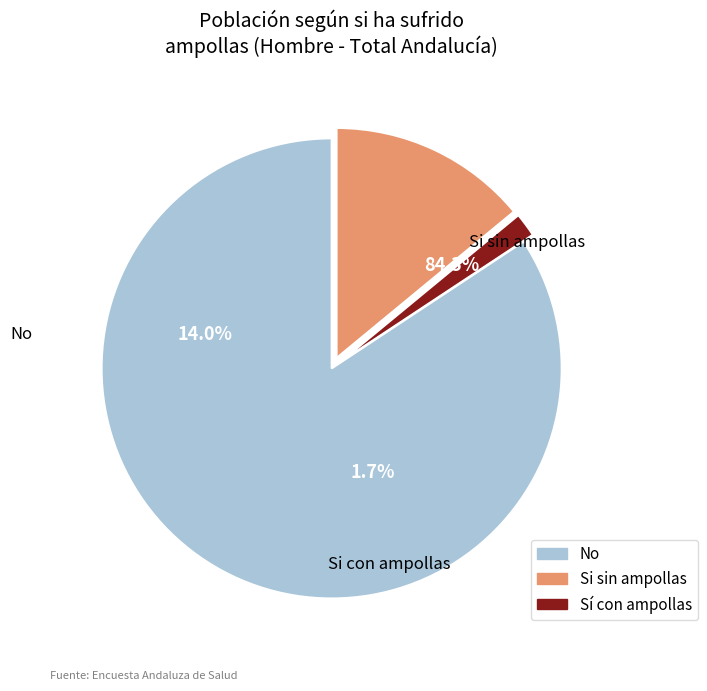

To the nearest percent, what is the difference between the largest and smallest slice percentages?

83%